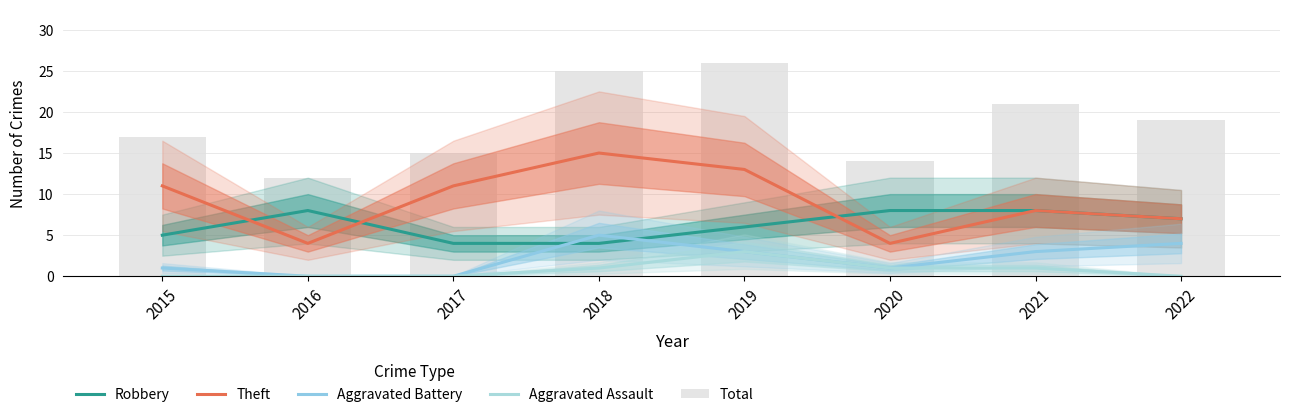

Does the chart contain stacked bars?

No